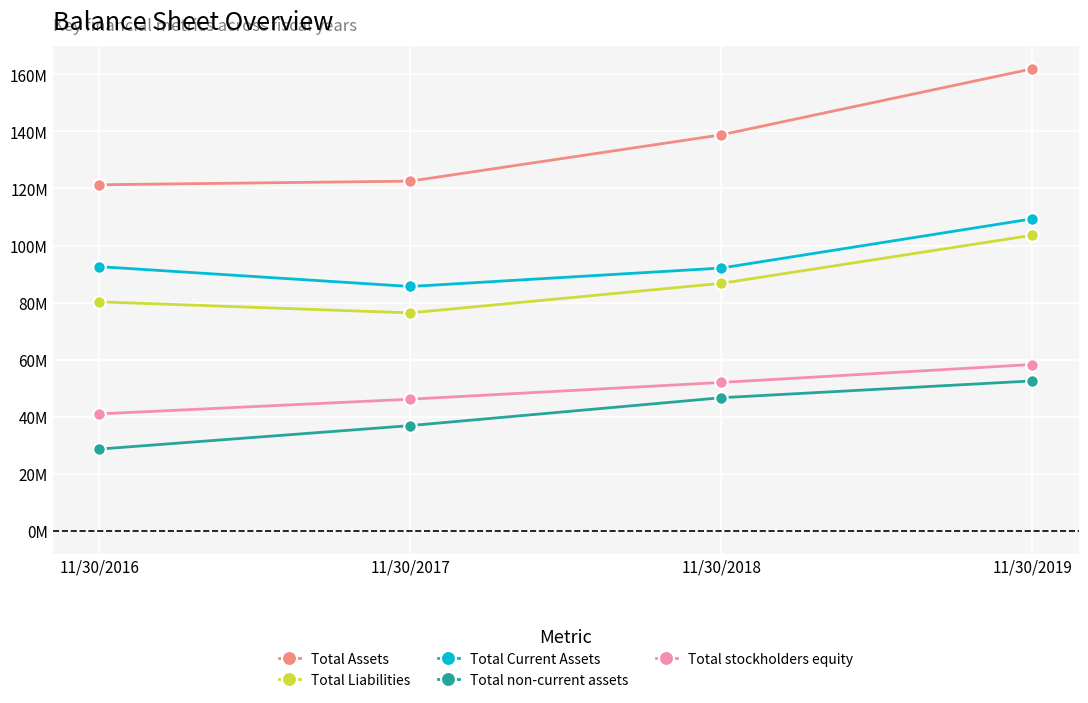

Is this an area chart (filled region under the line)?

No